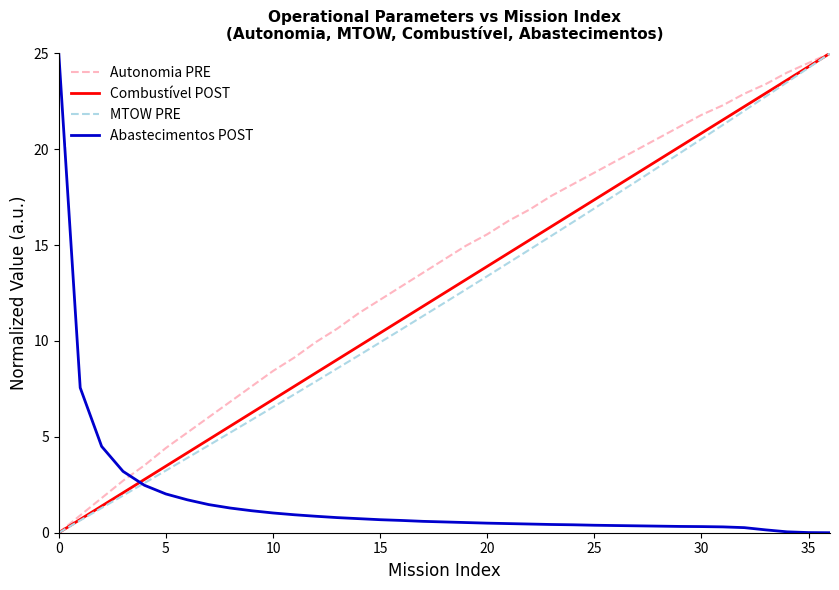

Which series has the largest total across all categories?

Autonomia PRE